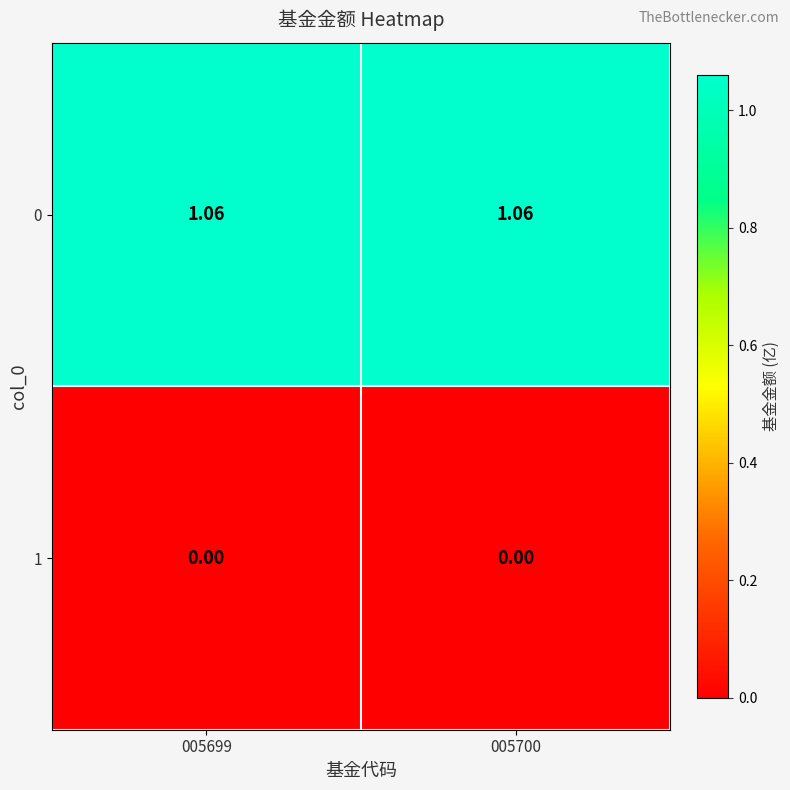

Is the value of 0 at 005700 greater than the value of 1 at 005700?

Yes